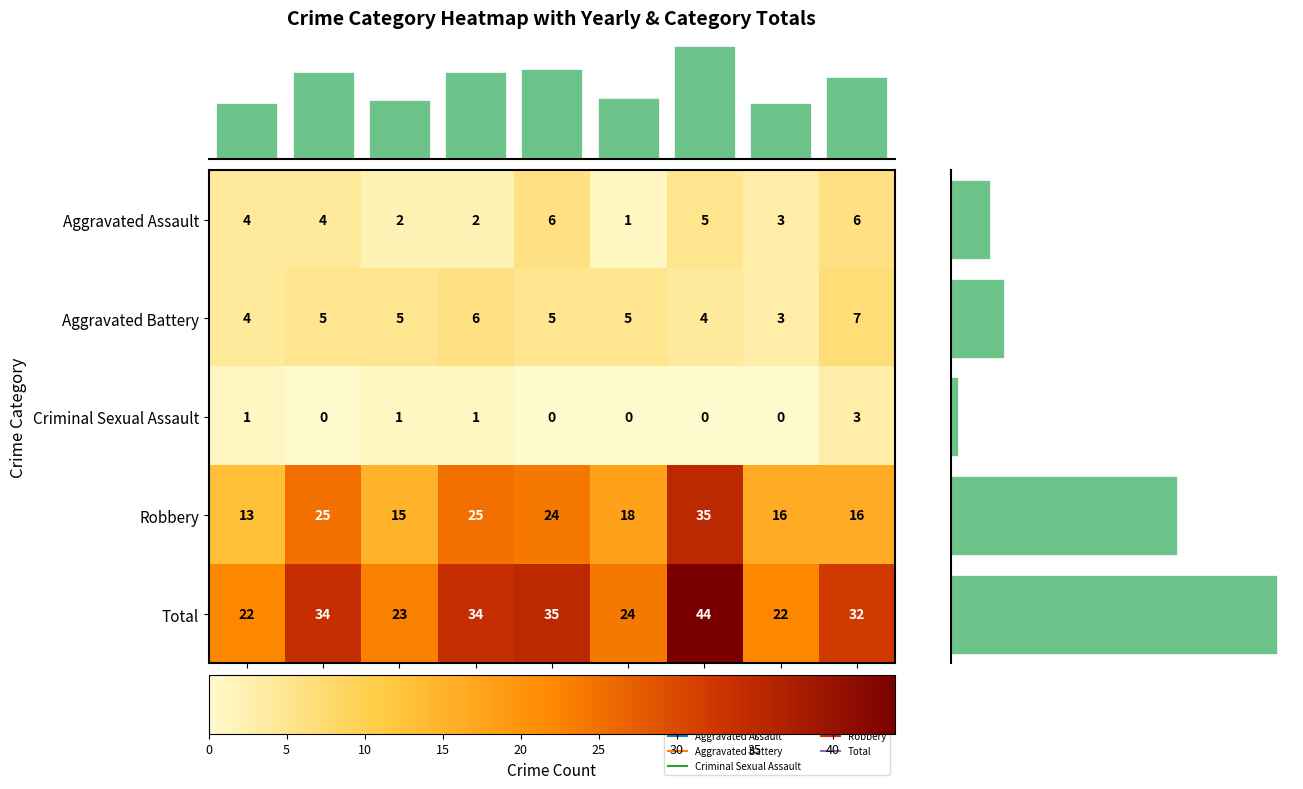

Which label corresponds to the largest value in the chart?

2021